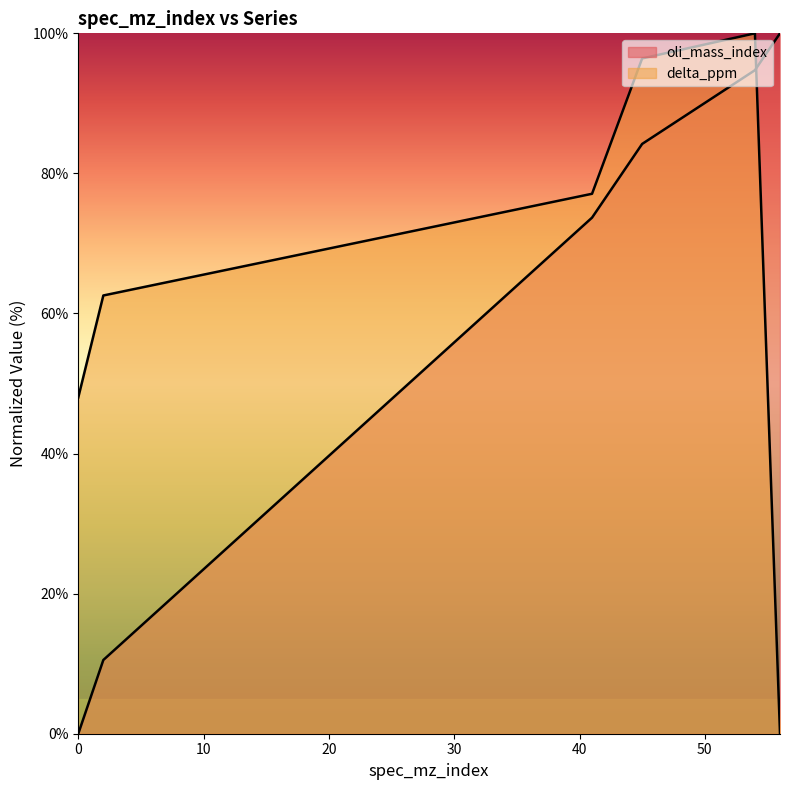

What is the spread (max minus min) of values at 0?

48.0